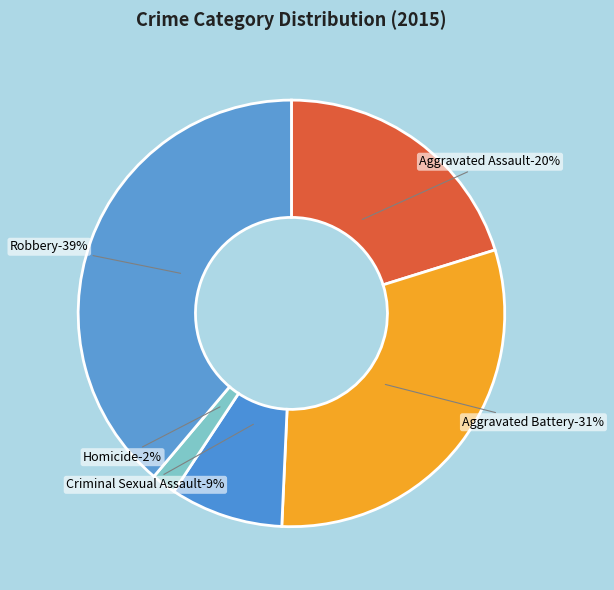

What percentage is the Criminal Sexual Assault slice, to the nearest percent?

9%